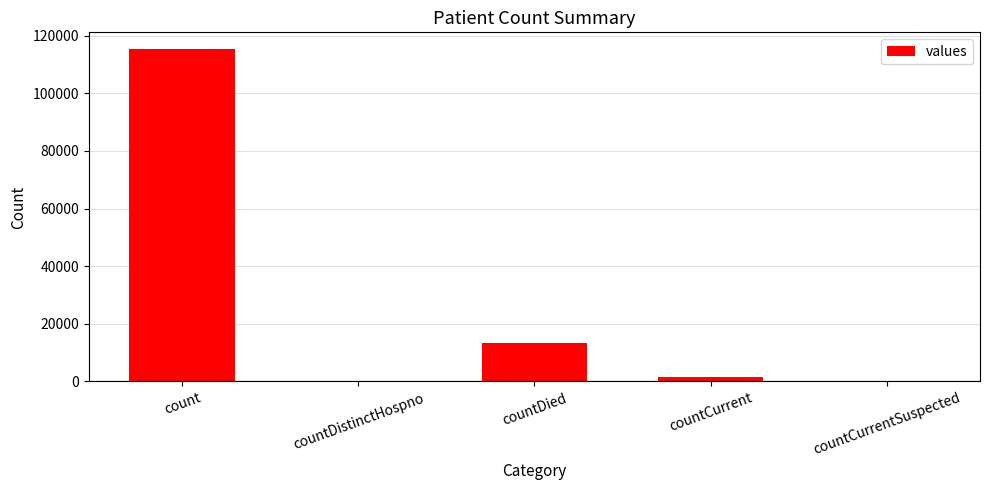

Reading left to right, list all the values displayed in this chart.

115379	0	13343	1383	0